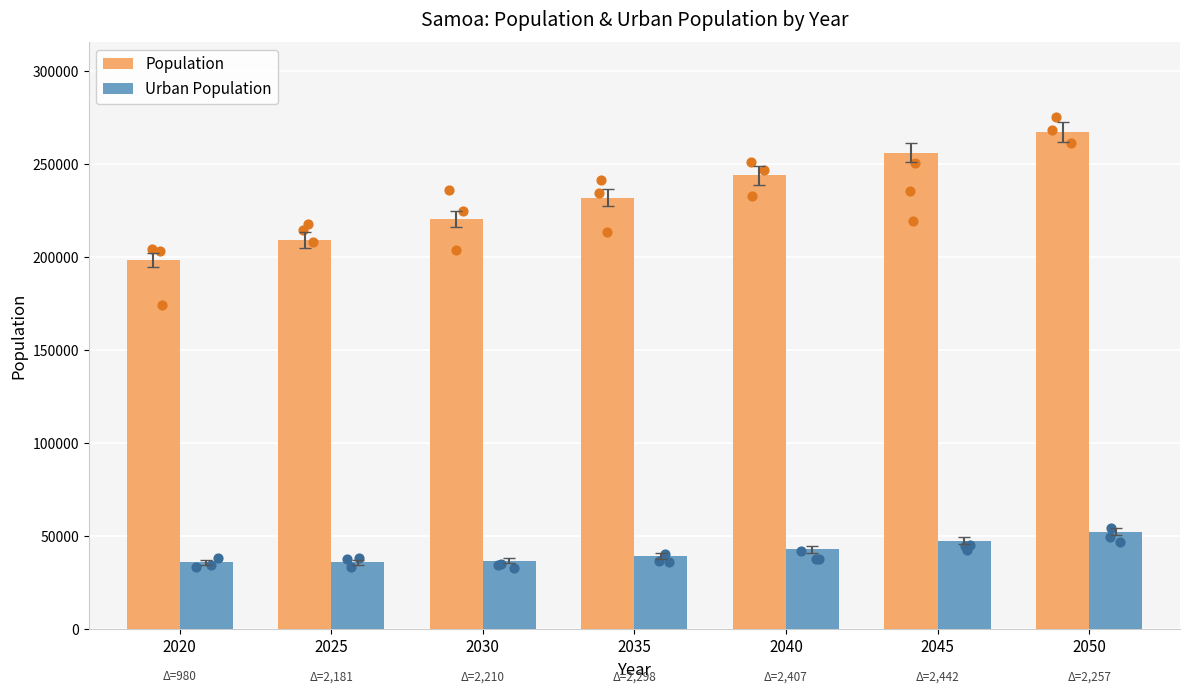

Which series reaches the minimum Y coordinate?

Urban Population